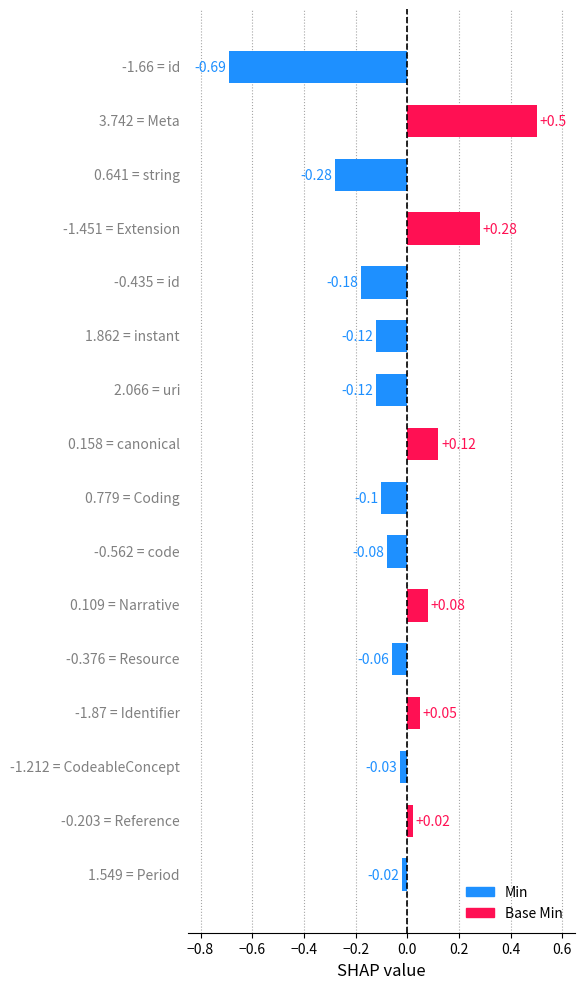

How many distinct data groups are displayed?

1